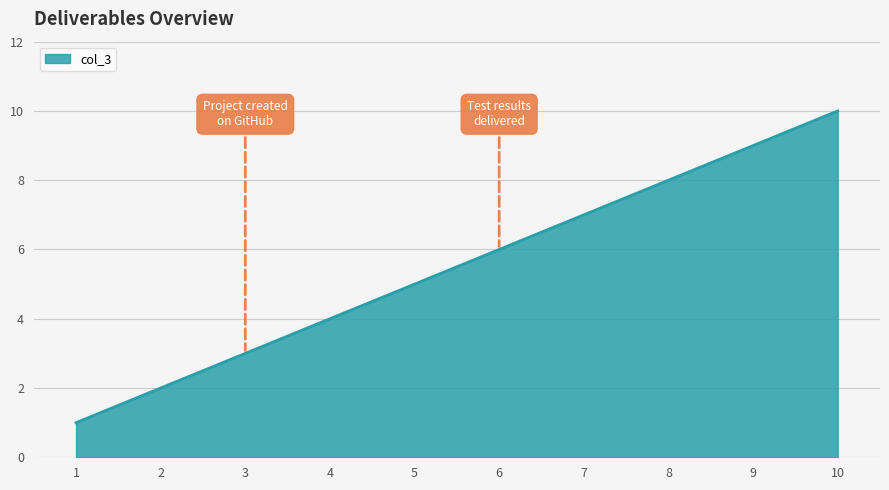

What is the sum of all values?

55